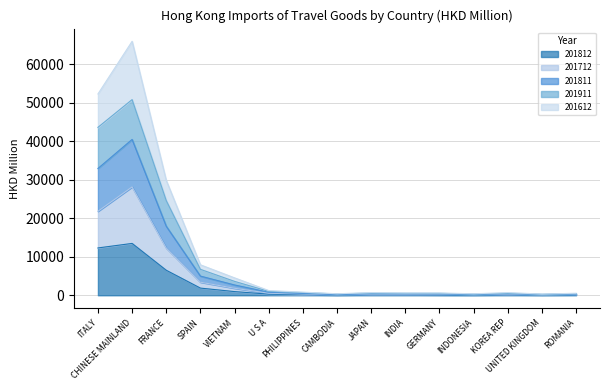

Where does the 201712 series first go above 284?

ITALY